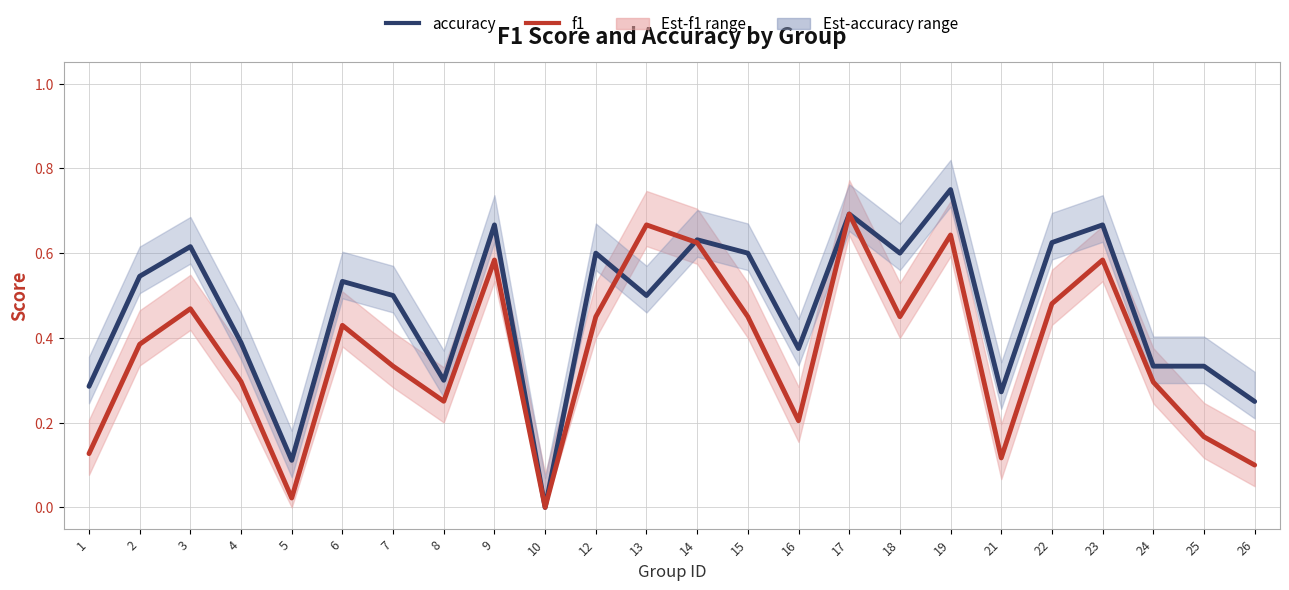

At which label is f1 closest to 0?

10